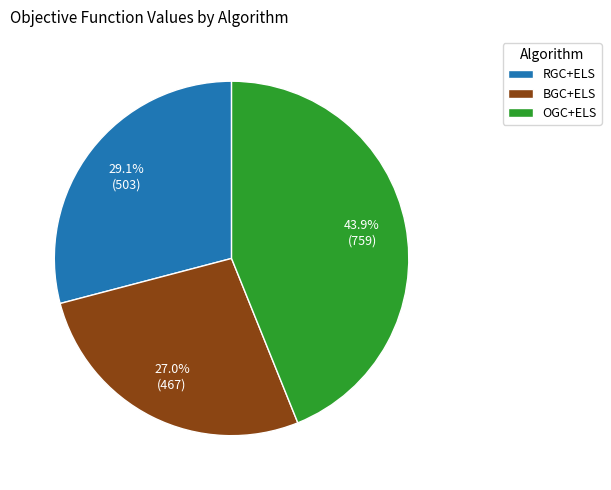

What is the smallest slice in the pie chart?

BGC+ELS